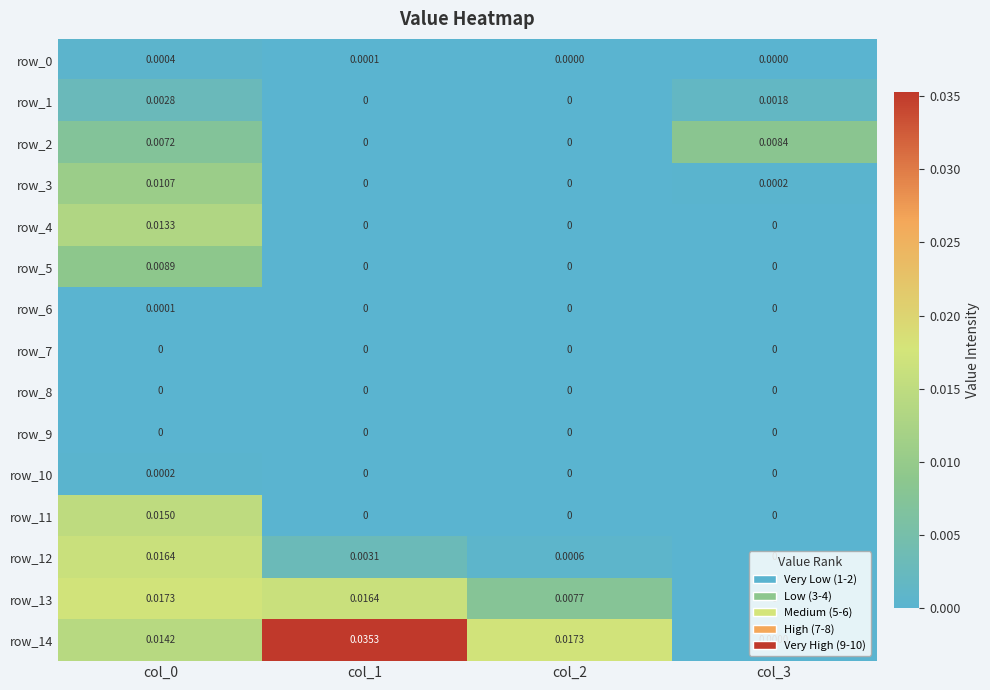

How many data points does each series have?

4